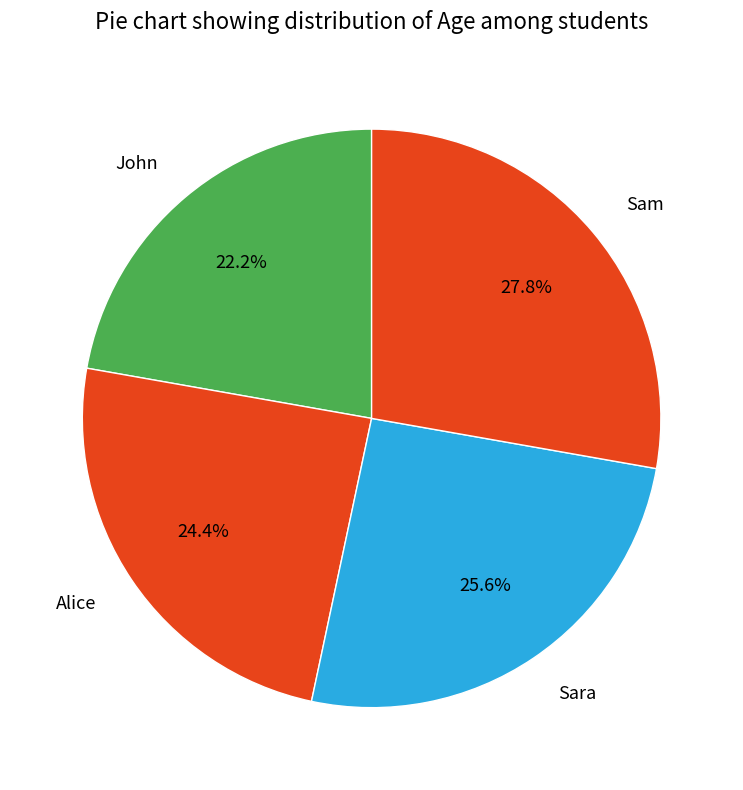

Does Alice represent more than half of the total?

No